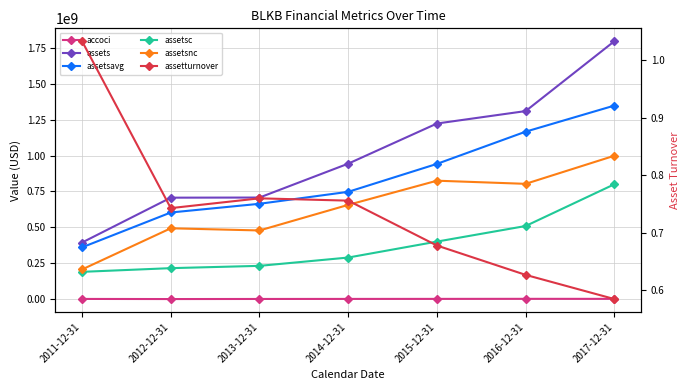

Rank the series at 2014-12-31 from highest to lowest value.

assets, assetsavg, assetsnc, assetsc, assetturnover, accoci